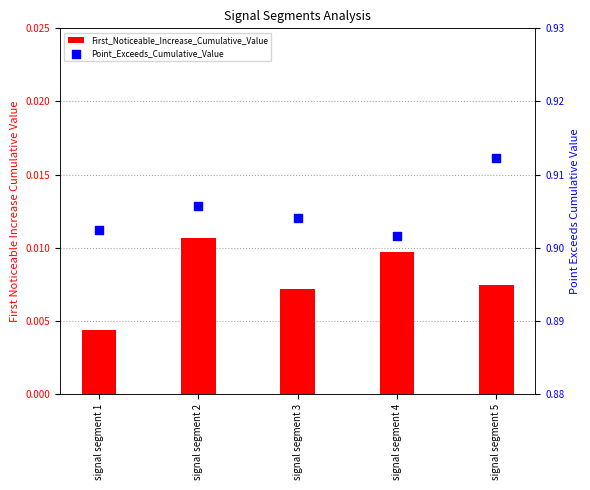

Which series contains the highest Y value?

Point_Exceeds_Cumulative_Value